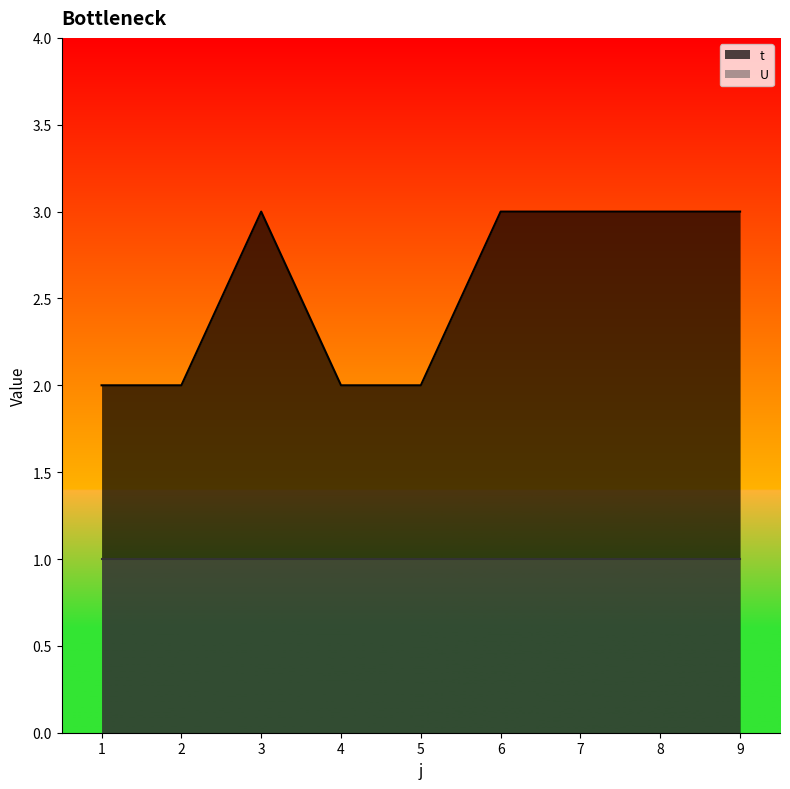

Reading right to left, transcribe all the data shown in this chart.

3	3	3	3	2	2	3	2	2